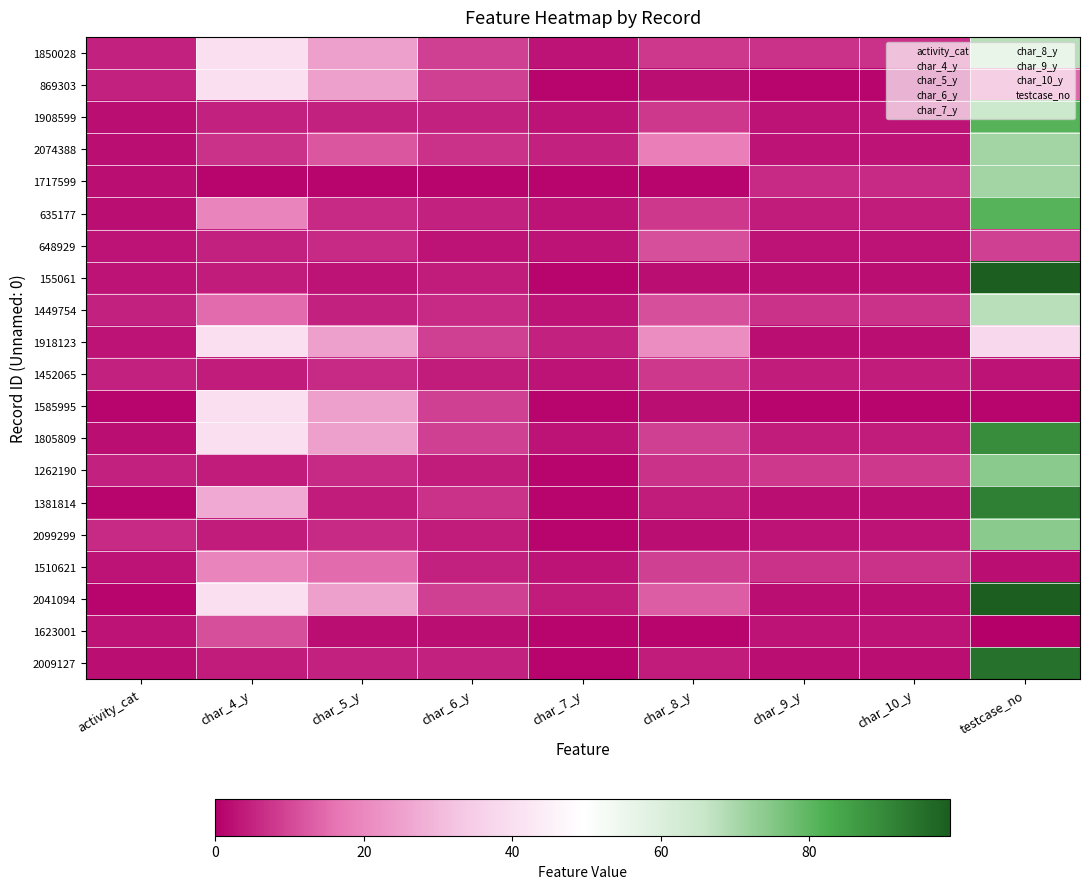

At which category is the sum across all series the highest?

testcase_no